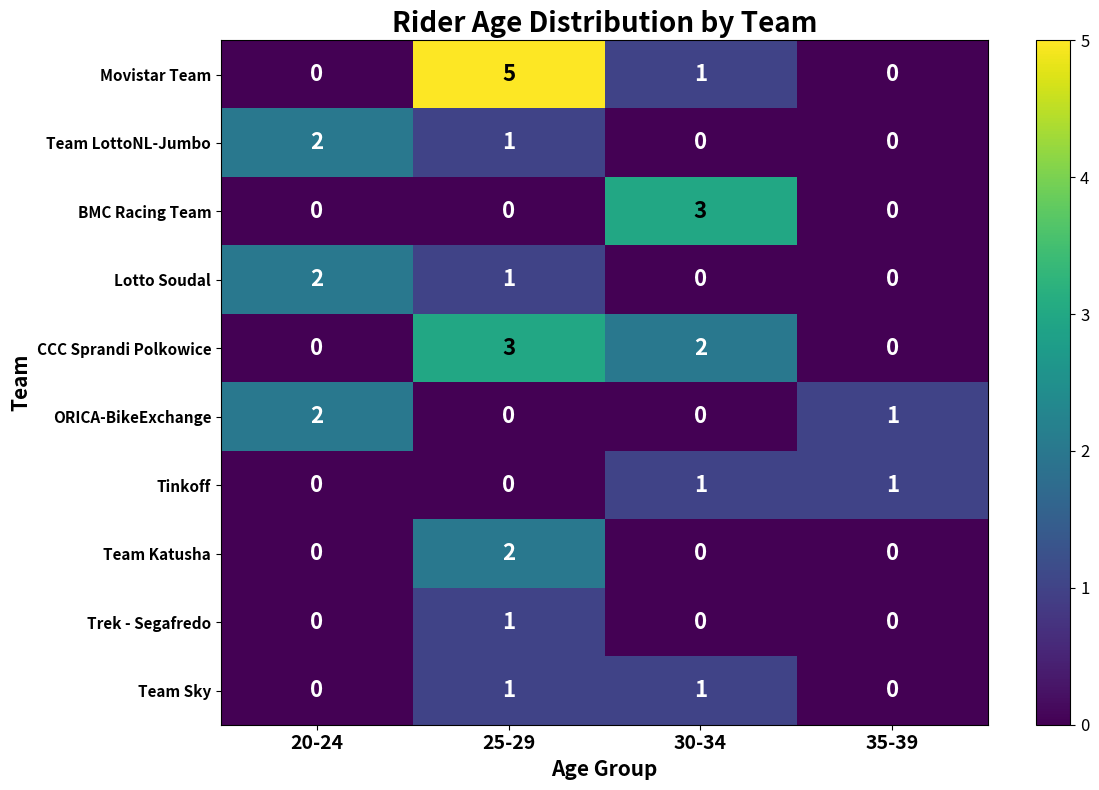

The Lotto Soudal series shows 2 at 20-24. True or false?

True